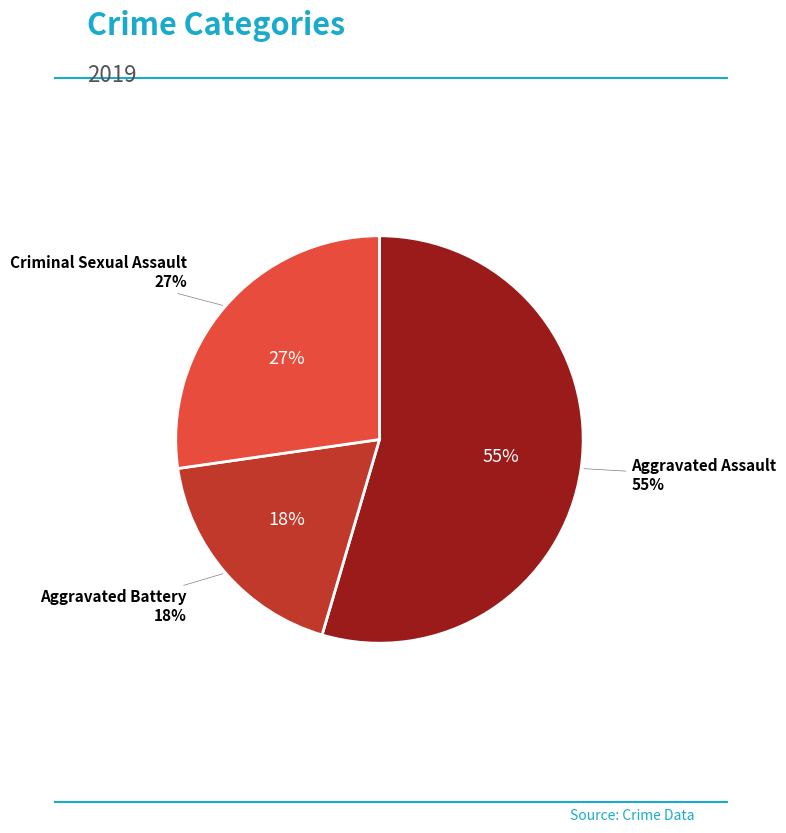

Is there a majority slice in this chart?

Yes